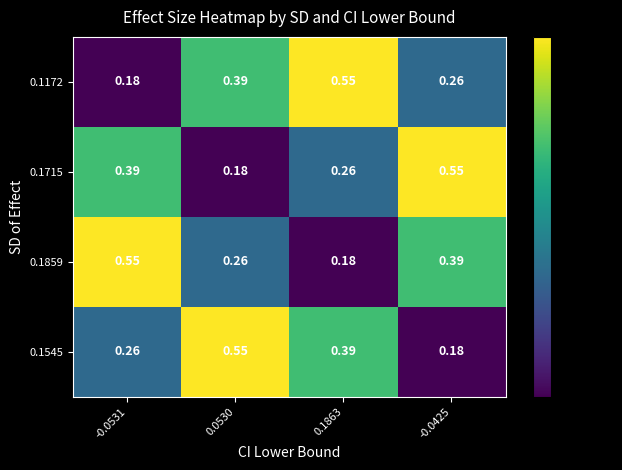

Is the value of 0.1545 at -0.0531 greater than the value of 0.1859 at -0.0425?

No